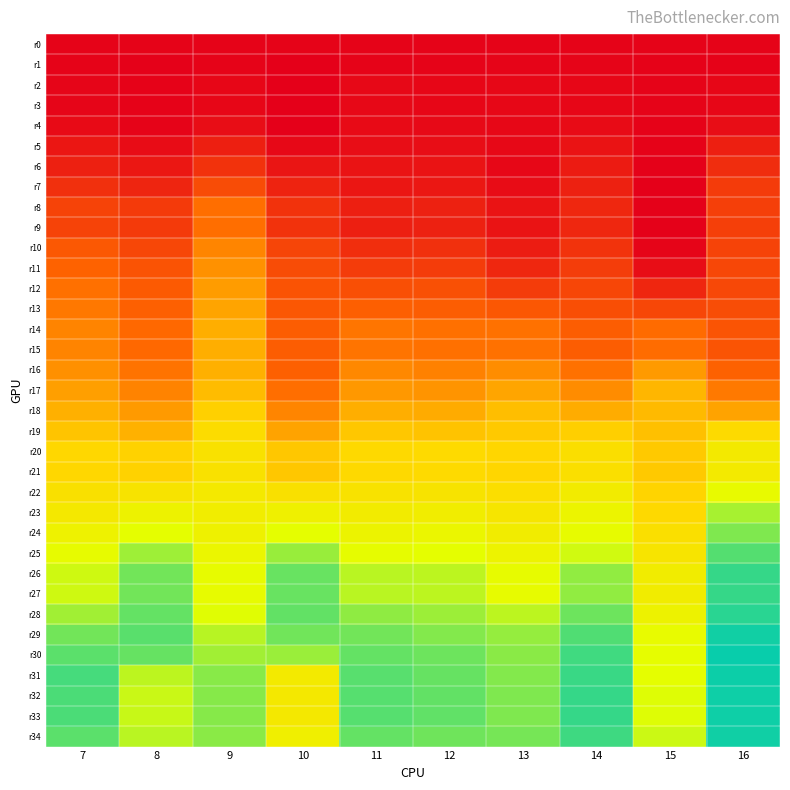

Reading left to right, list all the values displayed in this chart.

r0: 7=0.0	8=0.0	9=0.0	10=0.0	11=0.0	12=0.0	13=0.0	14=0.0	15=0.0	16=0.0
r1: 7=0.0	8=-0.0	9=0.0	10=-0.0	11=0.0	12=-0.0	13=0.0	14=0.0	15=-0.0	16=-0.0
r2: 7=0.0	8=-0.0	9=0.0	10=-0.0	11=0.0	12=0.0	13=0.0	14=0.0	15=-0.0	16=0.0
r3: 7=0.0	8=-0.0	9=0.0	10=-0.0	11=0.0	12=0.0	13=0.0	14=0.0	15=-0.0	16=0.0
r4: 7=0.0	8=0.0	9=0.1	10=-0.0	11=0.0	12=0.0	13=0.0	14=0.0	15=-0.0	16=0.1
r5: 7=0.1	8=0.1	9=0.2	10=0.0	11=0.1	12=0.1	13=0.0	14=0.1	15=-0.0	16=0.2
r6: 7=0.2	8=0.1	9=0.3	10=0.1	11=0.1	12=0.1	13=0.0	14=0.1	15=-0.0	16=0.2
r7: 7=0.3	8=0.2	9=0.4	10=0.2	11=0.1	12=0.1	13=0.1	14=0.2	15=-0.0	16=0.3
r8: 7=0.4	8=0.3	9=0.6	10=0.3	11=0.2	12=0.2	13=0.1	14=0.2	15=-0.0	16=0.3
r9: 7=0.4	8=0.3	9=0.6	10=0.3	11=0.2	12=0.2	13=0.1	14=0.2	15=-0.0	16=0.3
r10: 7=0.5	8=0.4	9=0.7	10=0.4	11=0.2	12=0.3	13=0.1	14=0.3	15=0.0	16=0.4
r11: 7=0.5	8=0.5	9=0.8	10=0.4	11=0.3	12=0.3	13=0.2	14=0.3	15=0.1	16=0.4
r12: 7=0.6	8=0.5	9=0.8	10=0.5	11=0.4	12=0.4	13=0.3	14=0.4	15=0.2	16=0.4
r13: 7=0.7	8=0.5	9=0.9	10=0.5	11=0.5	12=0.5	13=0.5	14=0.4	15=0.4	16=0.4
r14: 7=0.7	8=0.6	9=0.9	10=0.5	11=0.6	12=0.6	13=0.6	14=0.5	15=0.6	16=0.5
r15: 7=0.7	8=0.6	9=0.9	10=0.5	11=0.6	12=0.6	13=0.6	14=0.5	15=0.6	16=0.5
r16: 7=0.8	8=0.6	9=0.9	10=0.5	11=0.7	12=0.7	13=0.8	14=0.6	15=0.8	16=0.5
r17: 7=0.9	8=0.7	9=1.0	10=0.6	11=0.8	12=0.8	13=0.9	14=0.8	15=1.0	16=0.7
r18: 7=0.9	8=0.8	9=1.1	10=0.7	11=0.9	12=0.9	13=1.0	14=0.9	15=1.0	16=0.9
r19: 7=1.0	8=0.9	9=1.2	10=0.9	11=1.1	12=1.0	13=1.1	14=1.1	15=1.0	16=1.2
r20: 7=1.1	8=1.1	9=1.3	10=1.1	11=1.2	12=1.2	13=1.1	14=1.2	15=1.1	16=1.4
r21: 7=1.1	8=1.1	9=1.3	10=1.1	11=1.2	12=1.2	13=1.1	14=1.2	15=1.1	16=1.4
r22: 7=1.3	8=1.3	9=1.4	10=1.3	11=1.3	12=1.3	13=1.2	14=1.4	15=1.1	16=1.7
r23: 7=1.4	8=1.5	9=1.5	10=1.5	11=1.4	12=1.5	13=1.3	14=1.6	15=1.2	16=1.9
r24: 7=1.5	8=1.7	9=1.5	10=1.7	11=1.6	12=1.6	13=1.5	14=1.7	15=1.2	16=2.0
r25: 7=1.7	8=1.9	9=1.6	10=1.9	11=1.7	12=1.7	13=1.6	14=1.8	15=1.3	16=2.1
r26: 7=1.8	8=2.0	9=1.7	10=2.0	11=1.8	12=1.8	13=1.7	14=1.9	15=1.4	16=2.2
r27: 7=1.8	8=2.0	9=1.7	10=2.0	11=1.8	12=1.8	13=1.7	14=1.9	15=1.4	16=2.2
r28: 7=1.9	8=2.1	9=1.7	10=2.1	11=1.9	12=1.9	13=1.8	14=2.0	15=1.5	16=2.2
r29: 7=2.0	8=2.1	9=1.8	10=2.0	11=2.0	12=2.0	13=1.9	14=2.1	15=1.7	16=2.3
r30: 7=2.1	8=2.1	9=1.9	10=1.9	11=2.1	12=2.0	13=2.0	14=2.1	15=1.7	16=2.3
r31: 7=2.1	8=1.8	9=2.0	10=1.4	11=2.1	12=2.0	13=2.0	14=2.2	15=1.7	16=2.3
r32: 7=2.1	8=1.8	9=2.0	10=1.4	11=2.1	12=2.1	13=2.0	14=2.2	15=1.7	16=2.3
r33: 7=2.1	8=1.8	9=2.0	10=1.4	11=2.1	12=2.1	13=2.0	14=2.2	15=1.7	16=2.3
r34: 7=2.1	8=1.8	9=2.0	10=1.5	11=2.1	12=2.0	13=2.0	14=2.1	15=1.8	16=2.3